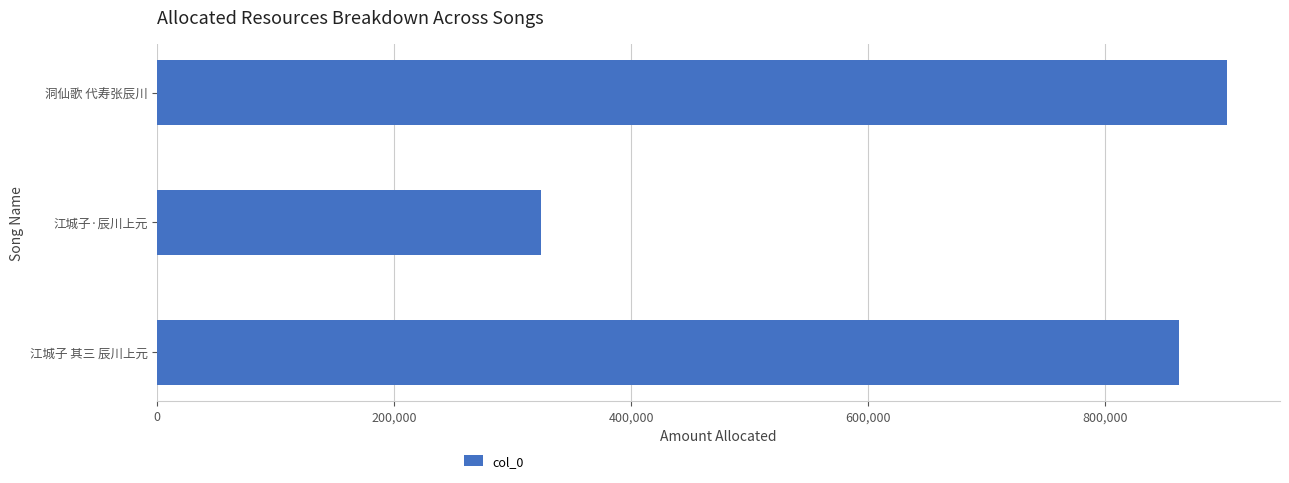

Where is the data nearest to the value 613215?

江城子 其三 辰川上元